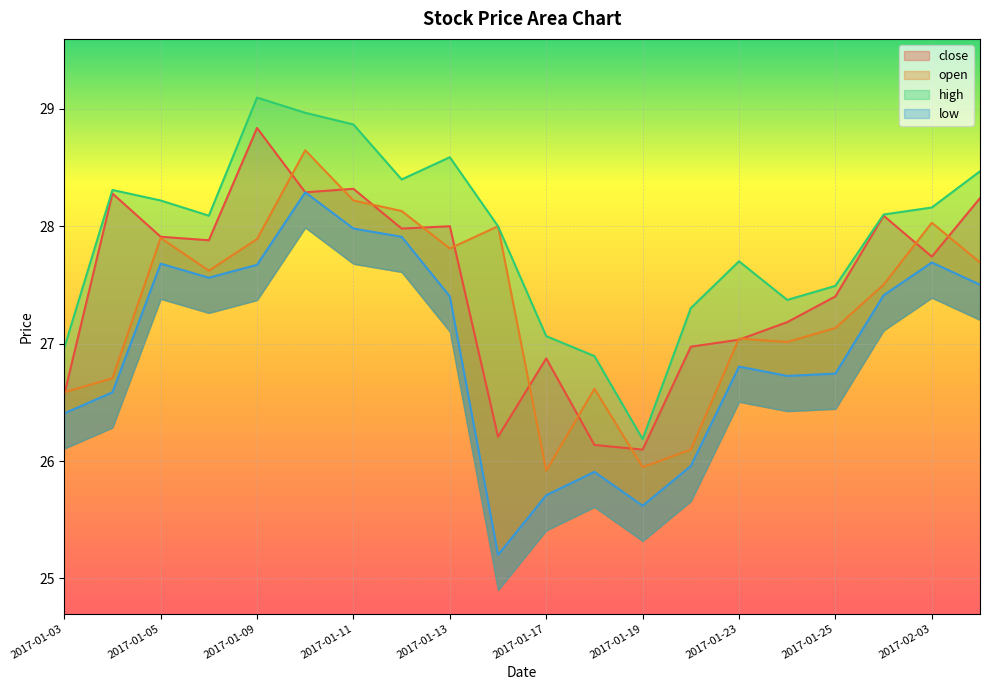

How many values in the high series are below 28?

8